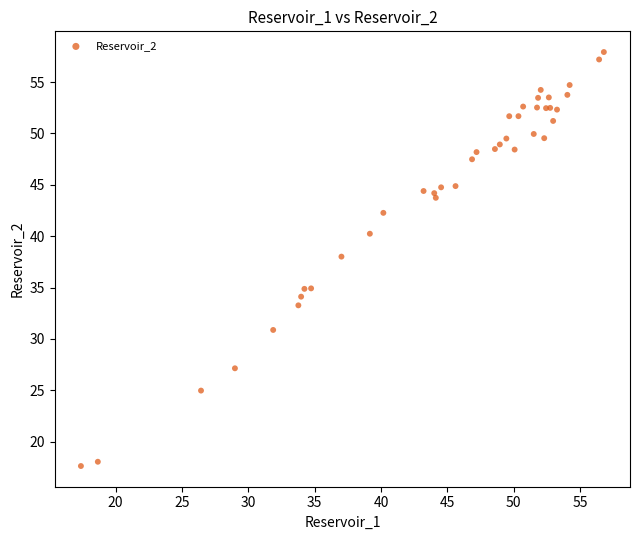

What Y value in the scatter plot is closest to 37?

38.0